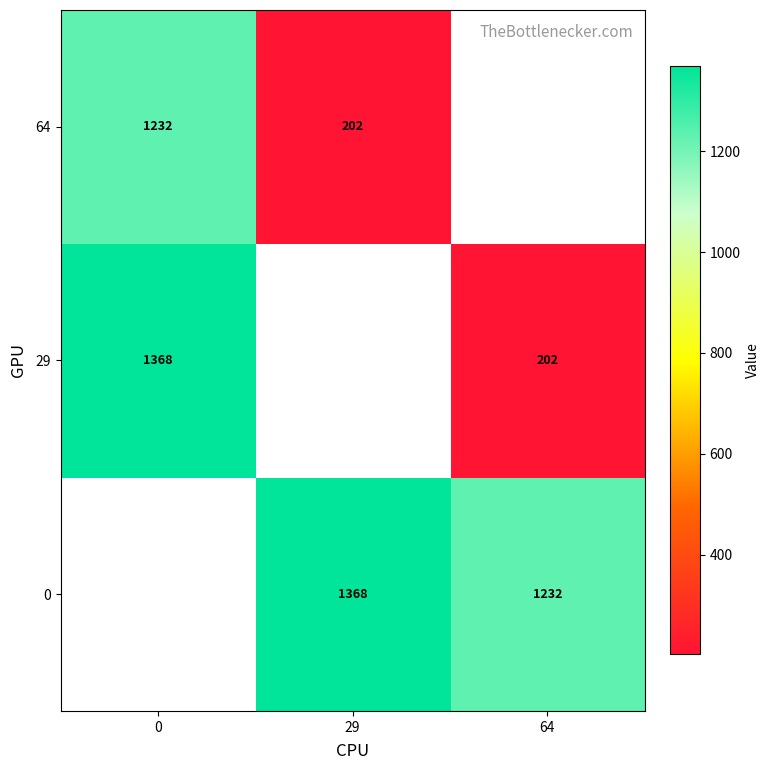

Is it true that 29 equals 105 at 64?

False